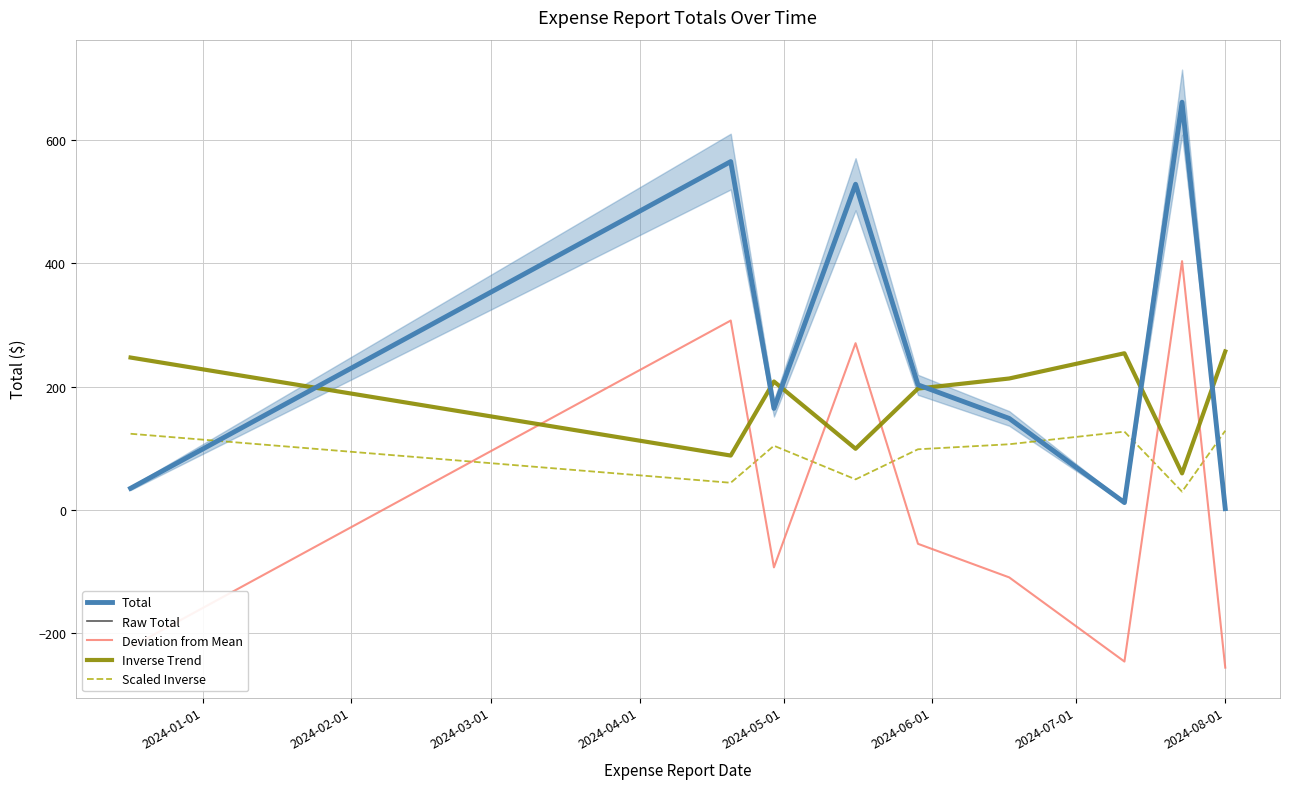

What is the difference between the second highest and minimum values in the Total series?

562.5